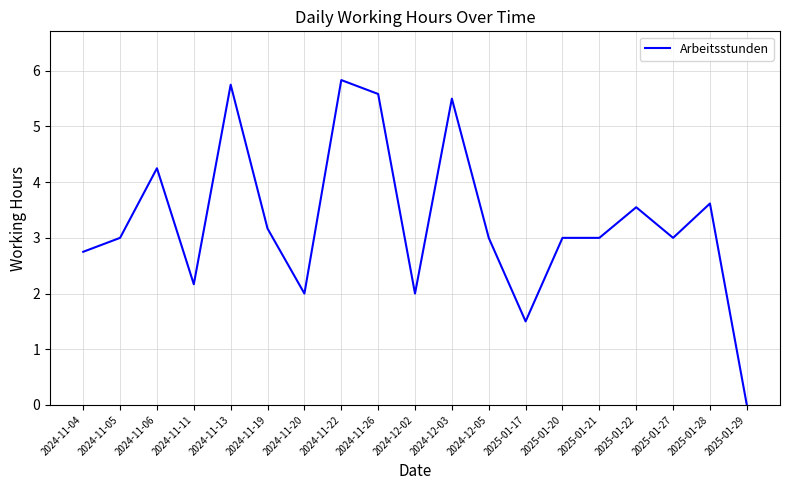

True or false: the data shows 0.4 at 2025-01-17.

False